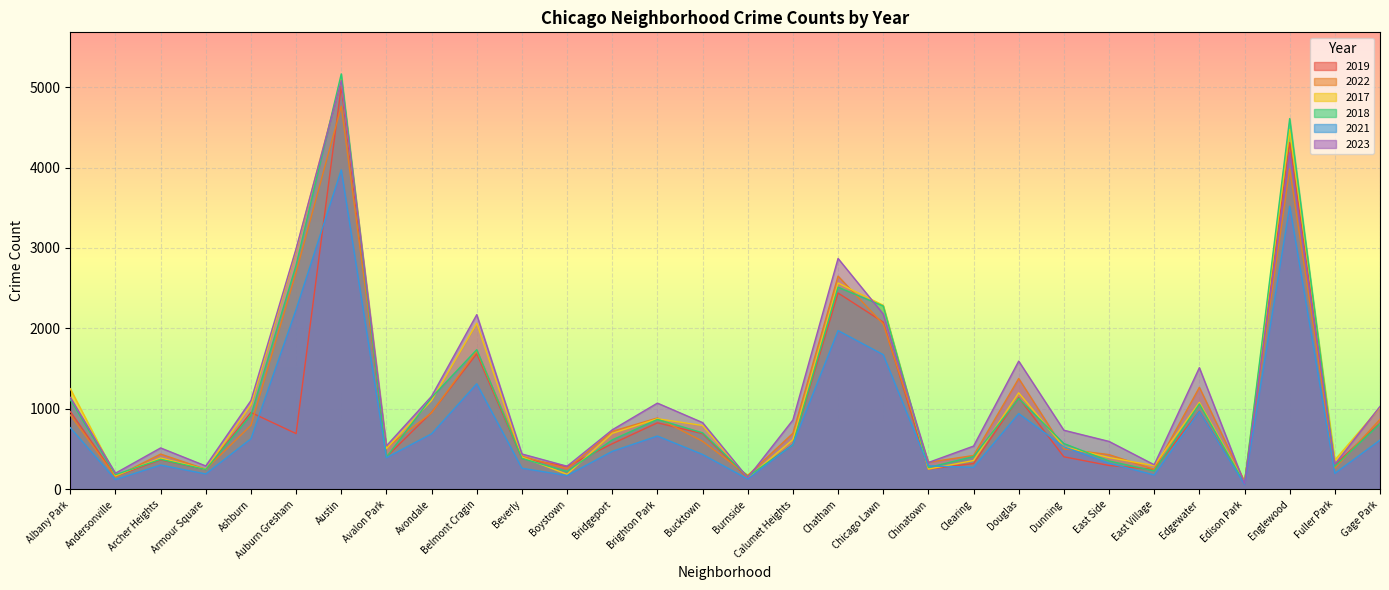

At which category does the chart reach its minimum across all series?

Edison Park